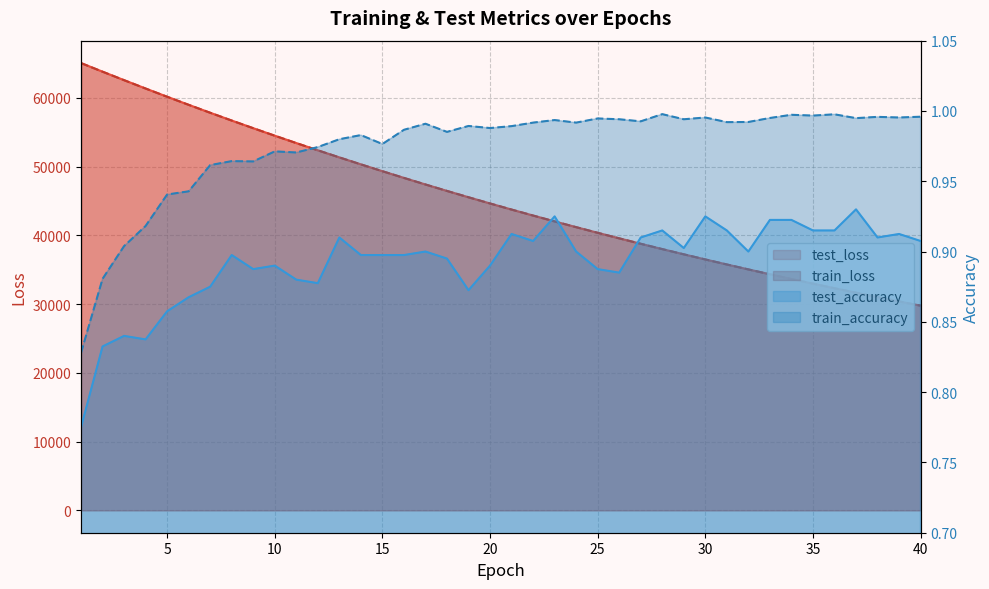

Reading left to right, list all the values displayed in this chart.

test_loss: 65067.6	63813.3	62579.7	61363.9	60167.2	58992.5	57837.8	56703.3	55591.8	54498.5	53428.2	52375.8	51343.0	50330.0	49336.0	48360.1	47402.7	46465.0	45544.1	44642.0	43754.5	42885.2	42031.7	41195.5	40374.6	39569.6	38779.3	38004.3	37244.1	36497.9	35767.3	35049.8	34345.9	33655.0	32977.2	32313.0	31660.8	31021.9	30394.6	29779.6
train_loss: 65058.0	63806.5	62573.2	61357.7	60162.0	58987.6	57833.3	56700.1	55587.8	54495.5	53423.9	52372.0	51339.4	50326.4	49332.7	48357.3	47400.6	46462.2	45541.3	44638.0	43751.8	42882.4	42029.5	41193.0	40372.1	39566.9	38777.0	38002.0	37242.0	36496.4	35765.0	35047.5	34343.6	33653.1	32975.8	32311.3	31659.6	31020.2	30393.0	29777.8
test_accuracy: 0.8	0.8	0.8	0.8	0.9	0.9	0.9	0.9	0.9	0.9	0.9	0.9	0.9	0.9	0.9	0.9	0.9	0.9	0.9	0.9	0.9	0.9	0.9	0.9	0.9	0.9	0.9	0.9	0.9	0.9	0.9	0.9	0.9	0.9	0.9	0.9	0.9	0.9	0.9	0.9
train_accuracy: 0.8	0.9	0.9	0.9	0.9	0.9	1.0	1.0	1.0	1.0	1.0	1.0	1.0	1.0	1.0	1.0	1.0	1.0	1.0	1.0	1.0	1.0	1.0	1.0	1.0	1.0	1.0	1.0	1.0	1.0	1.0	1.0	1.0	1.0	1.0	1.0	1.0	1.0	1.0	1.0